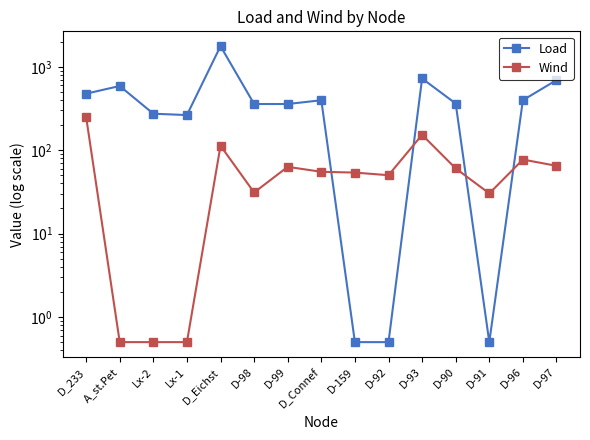

What is the label of the 14th point from the left?

D-96